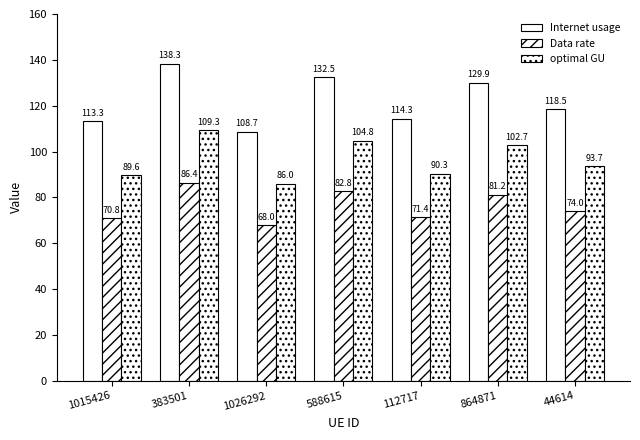

How many values in the Internet usage series exceed 118?

4